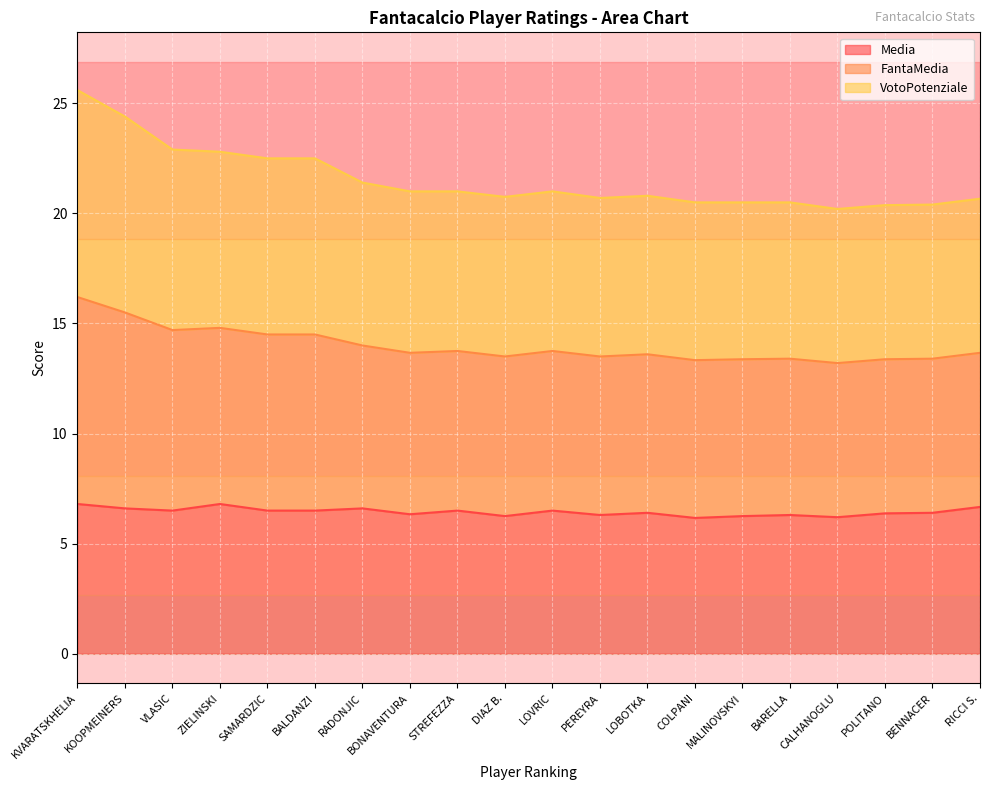

What value does the Media series have at RADONJIC?

6.6